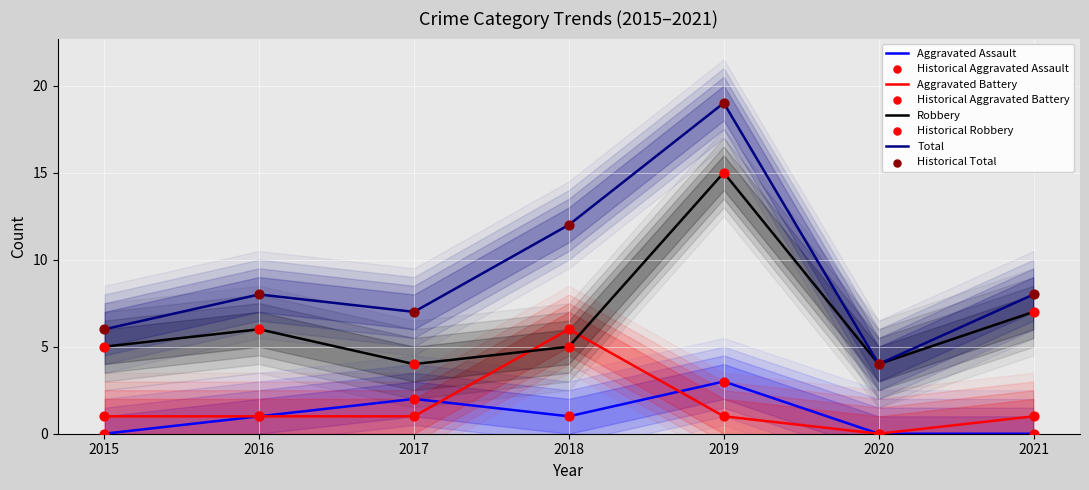

Is the value of Total at 2019 greater than the value of Aggravated Battery at 2017?

Yes